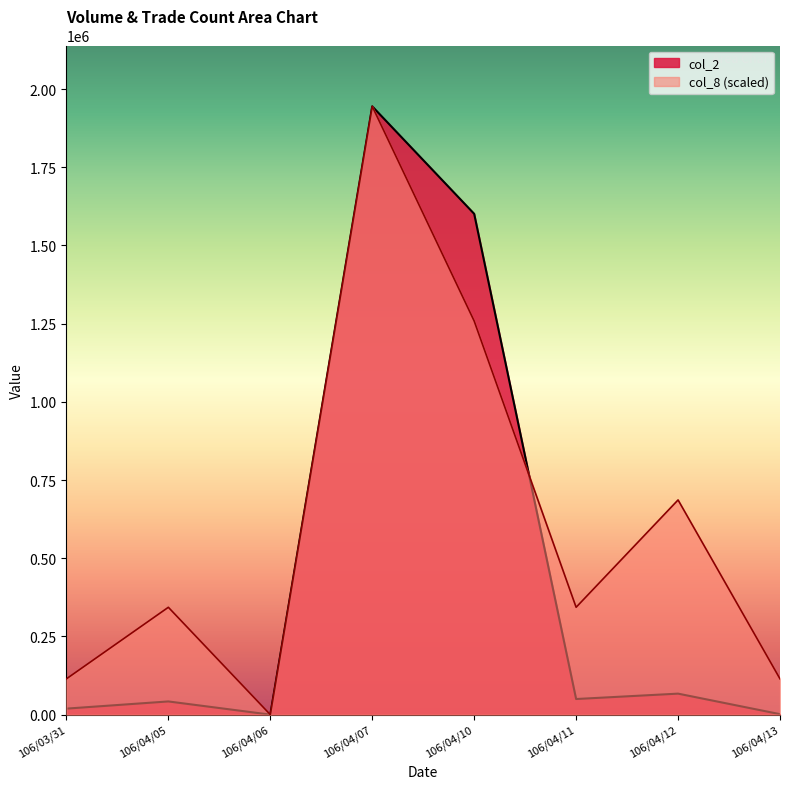

Reading left to right, transcribe all the data shown in this chart.

col_2: 106/03/31=19200.0	106/04/05=42180.0	106/04/06=0.0	106/04/07=1944680.0	106/04/10=1601050.0	106/04/11=49900.0	106/04/12=67120.0	106/04/13=1480.0
col_8: 106/03/31=114392.9	106/04/05=343178.8	106/04/06=0.0	106/04/07=1944680.0	106/04/10=1258322.4	106/04/11=343178.8	106/04/12=686357.6	106/04/13=114392.9